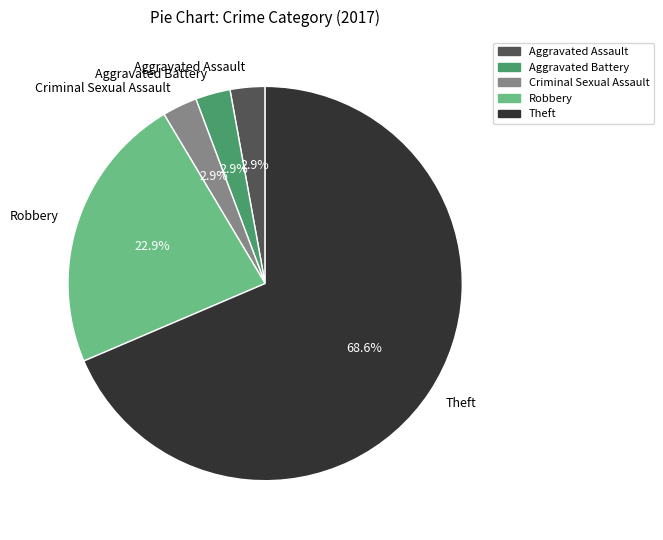

How many slices are in this pie chart?

5